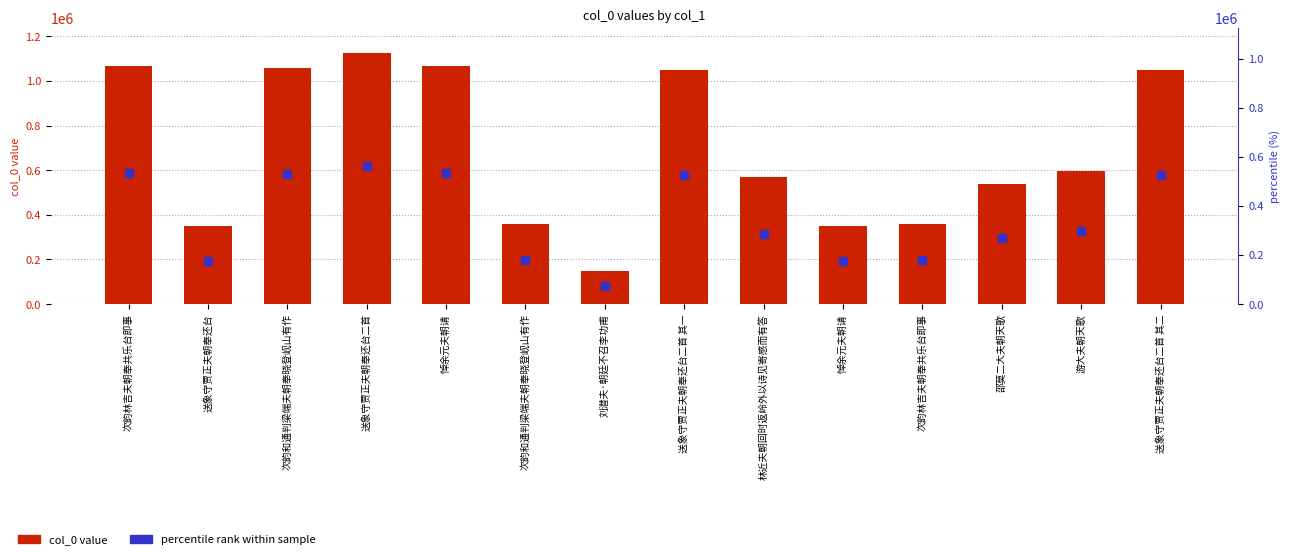

What are all the series names shown in the legend?

col_0 value, percentile rank within sample